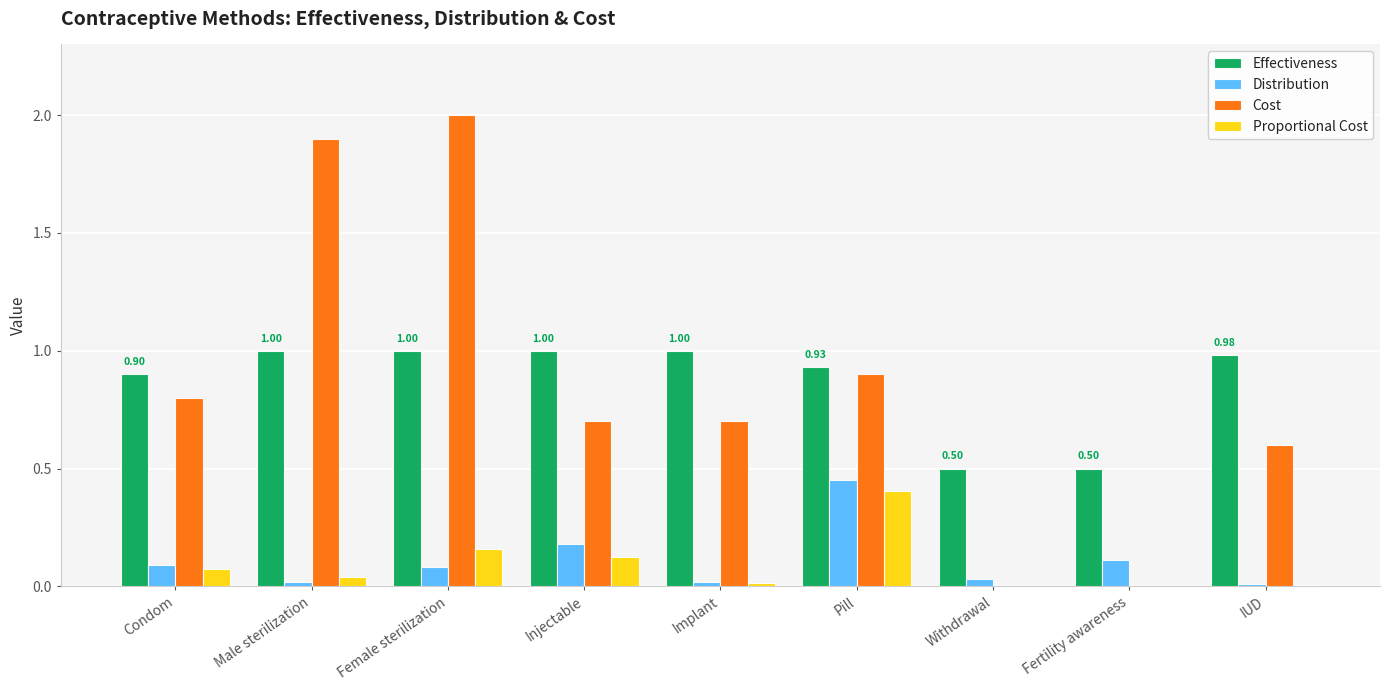

At which category is the sum across all series the highest?

Female sterilization